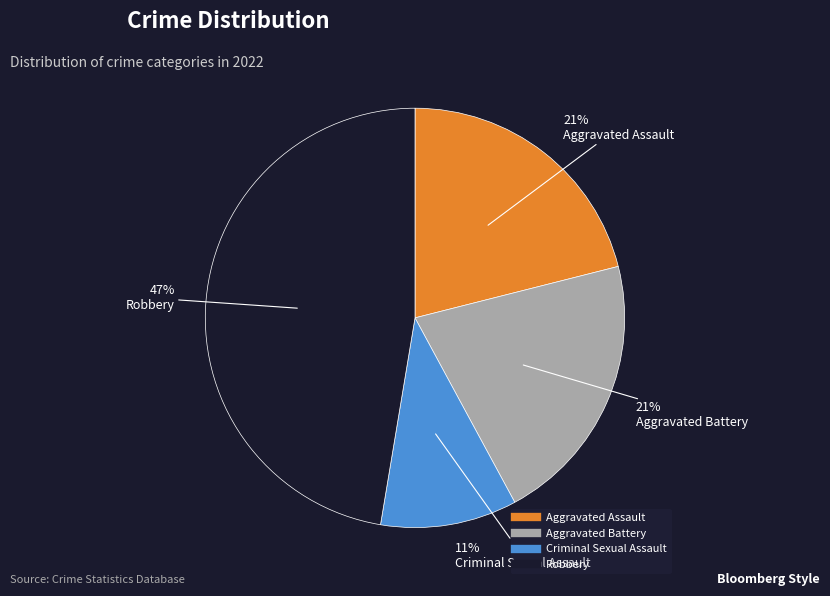

What is the largest slice in the pie chart?

Robbery